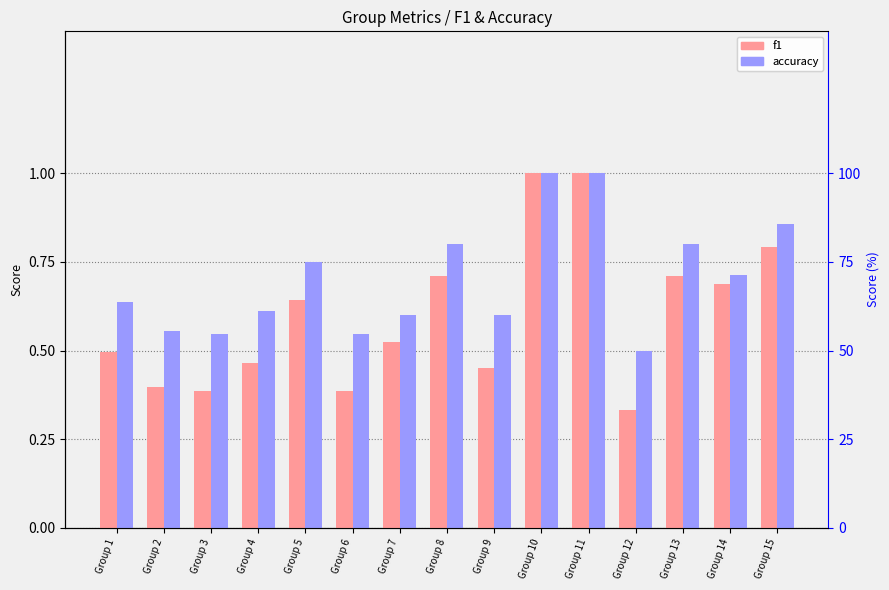

What is the maximum value for accuracy?

1.0